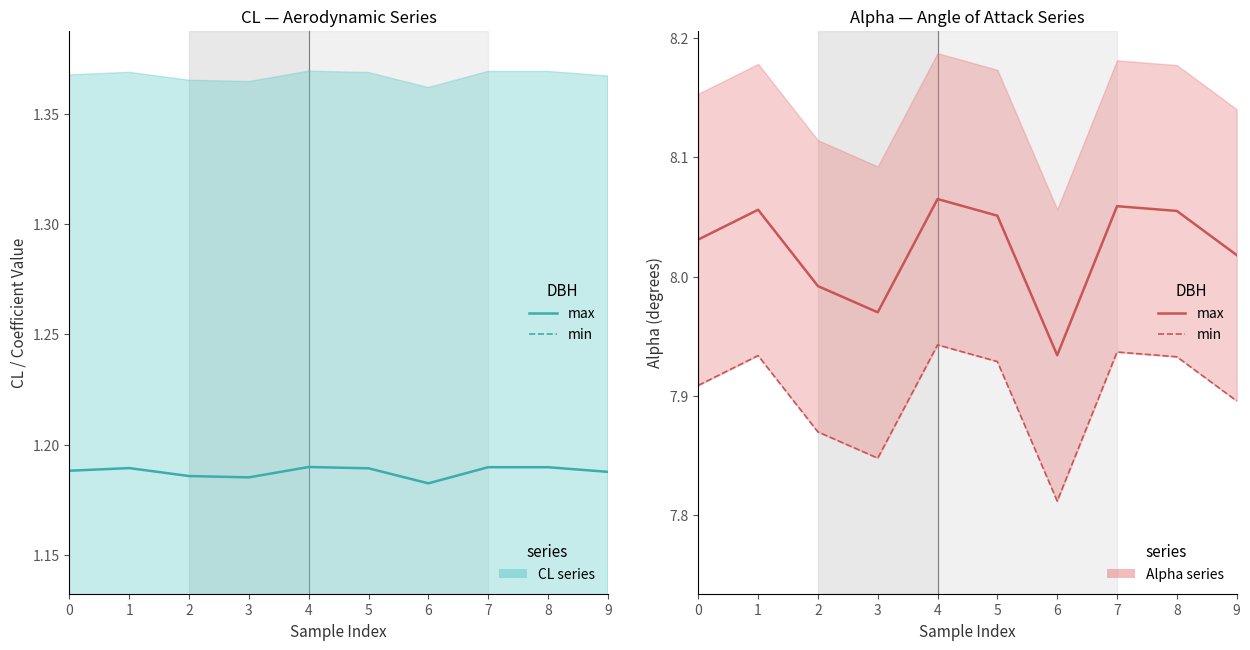

True or false: CL (min) and Alpha (min) cross at least once.

False